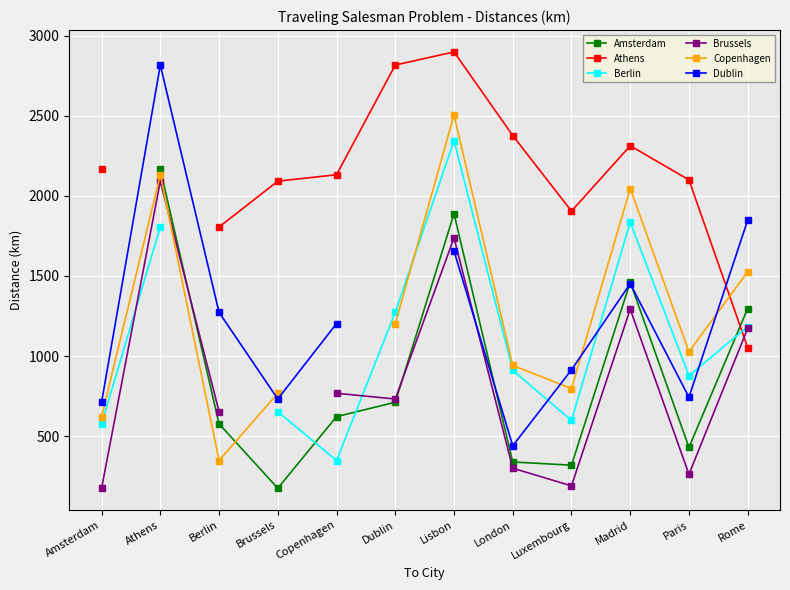

What position from the right is Berlin?

10